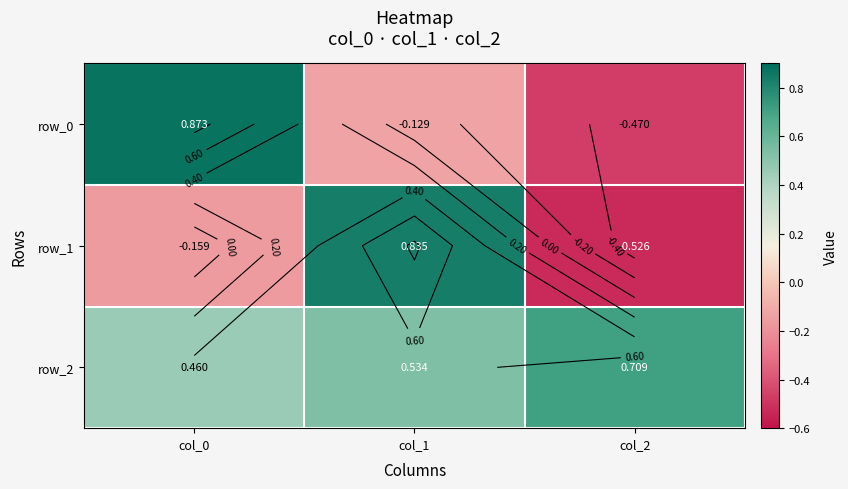

At how many categories does at least one series exceed 0?

3